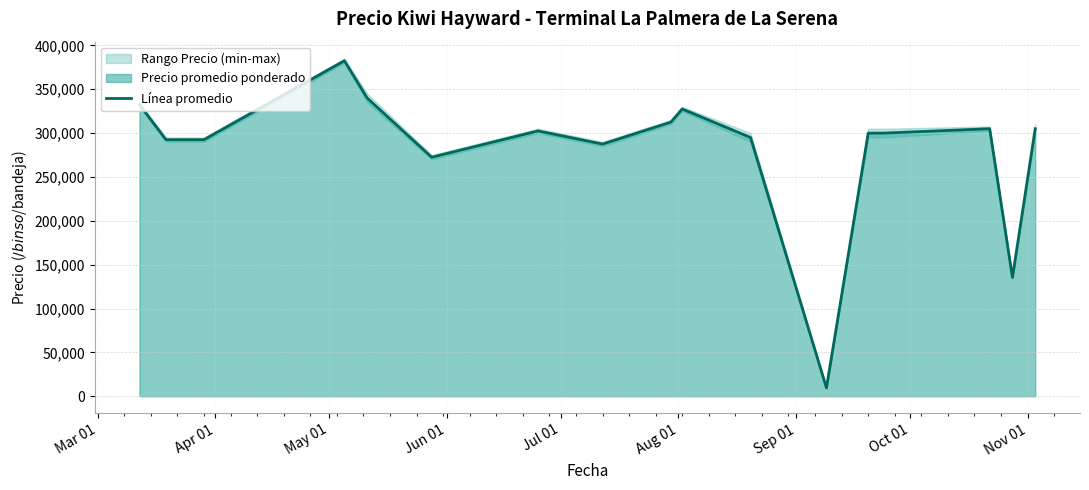

What is the highest value of the Línea promedio series?

382500